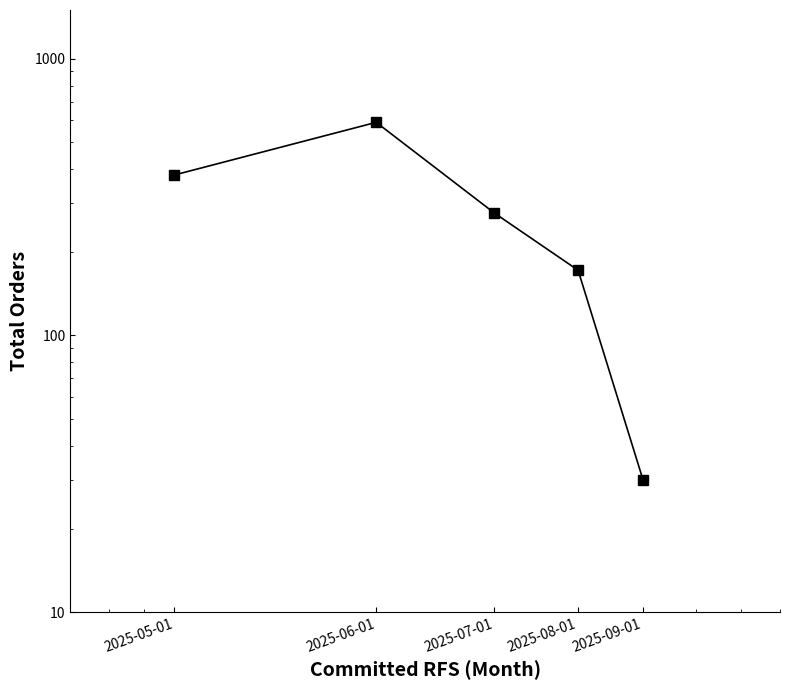

What is the value of the 4th point from the left?

172